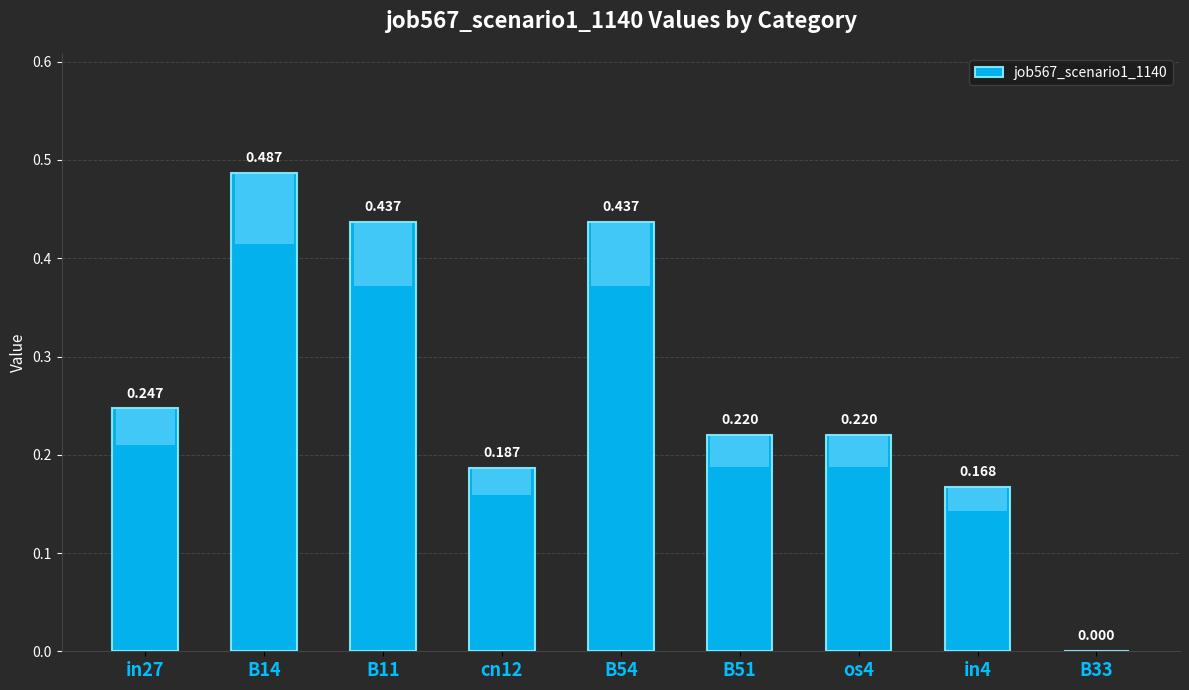

Are the bars grouped side by side (vs. stacked)?

No